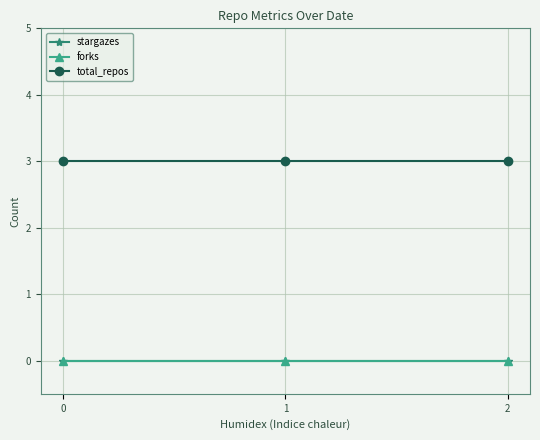

How many lines are shown in the chart?

3